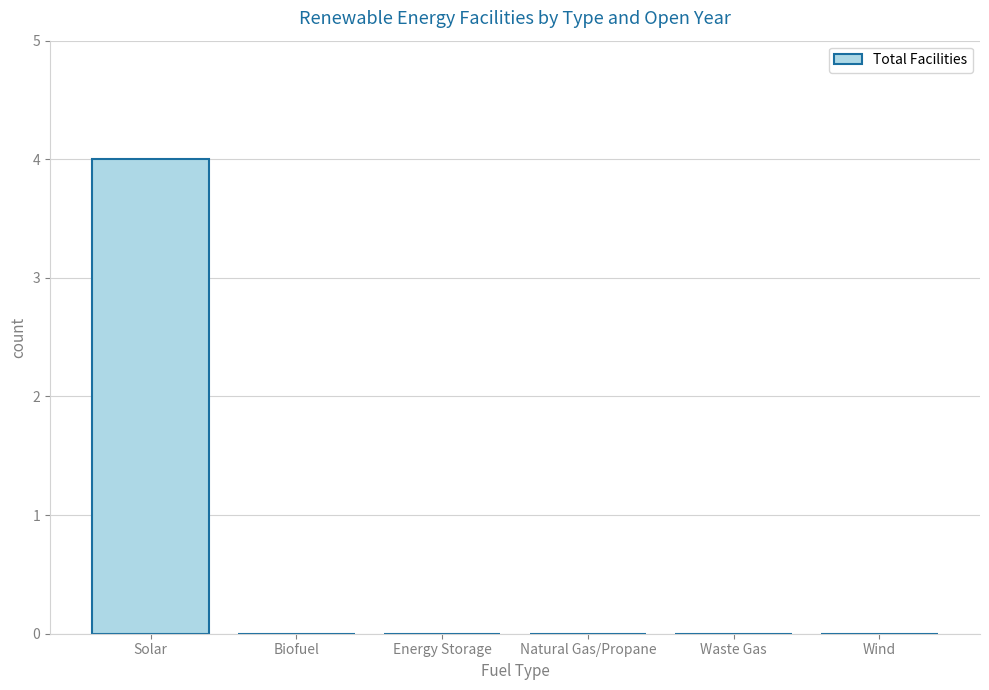

Between Solar and Natural Gas/Propane, which is larger?

Solar